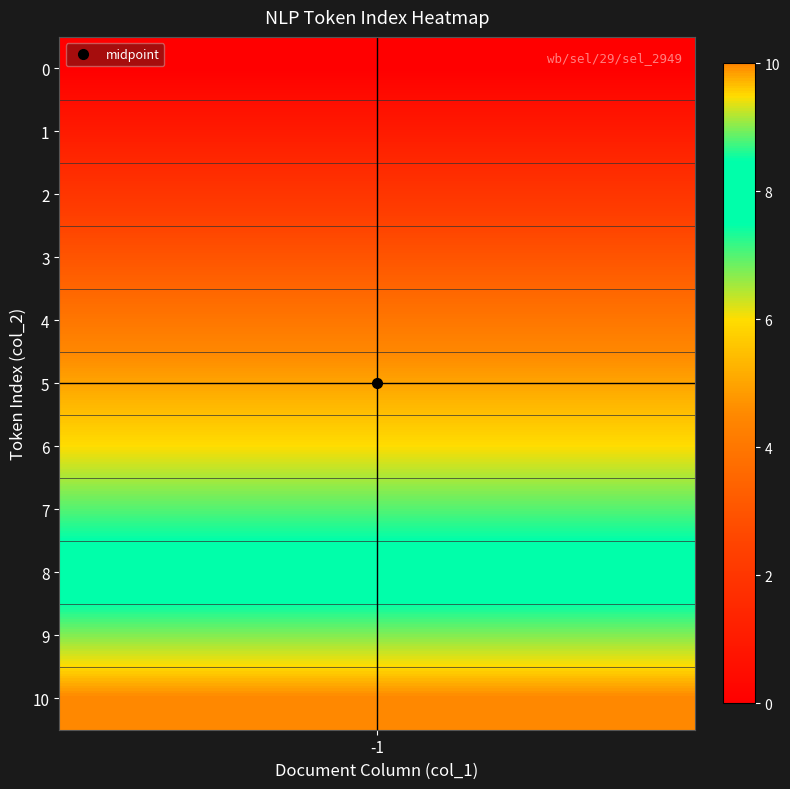

Where does the Then series first go above 5?

6